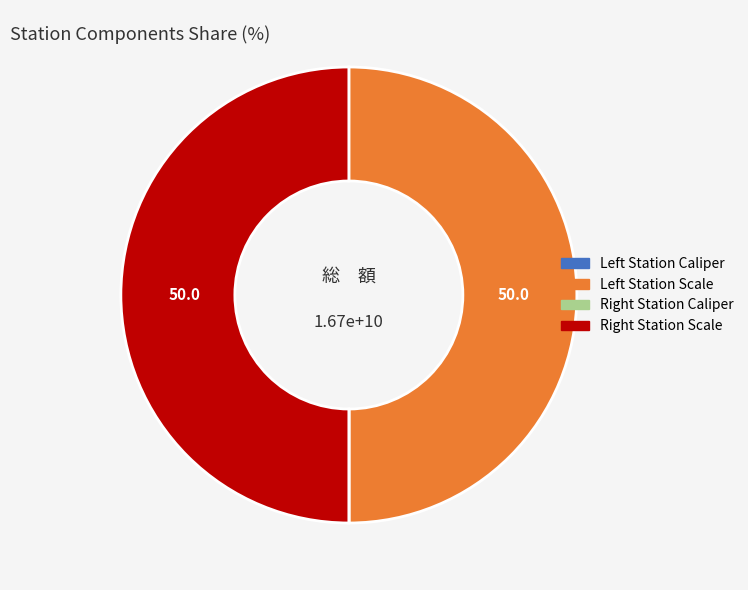

To the nearest percent, what is the average slice percentage?

25%